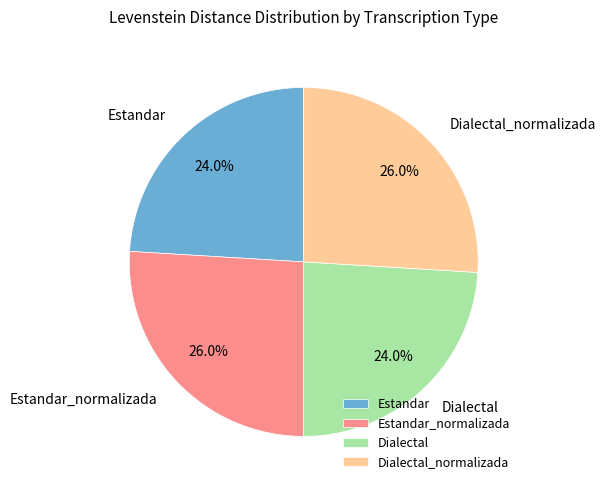

To the nearest percent, what is the combined percentage of Dialectal_normalizada and Dialectal?

50%